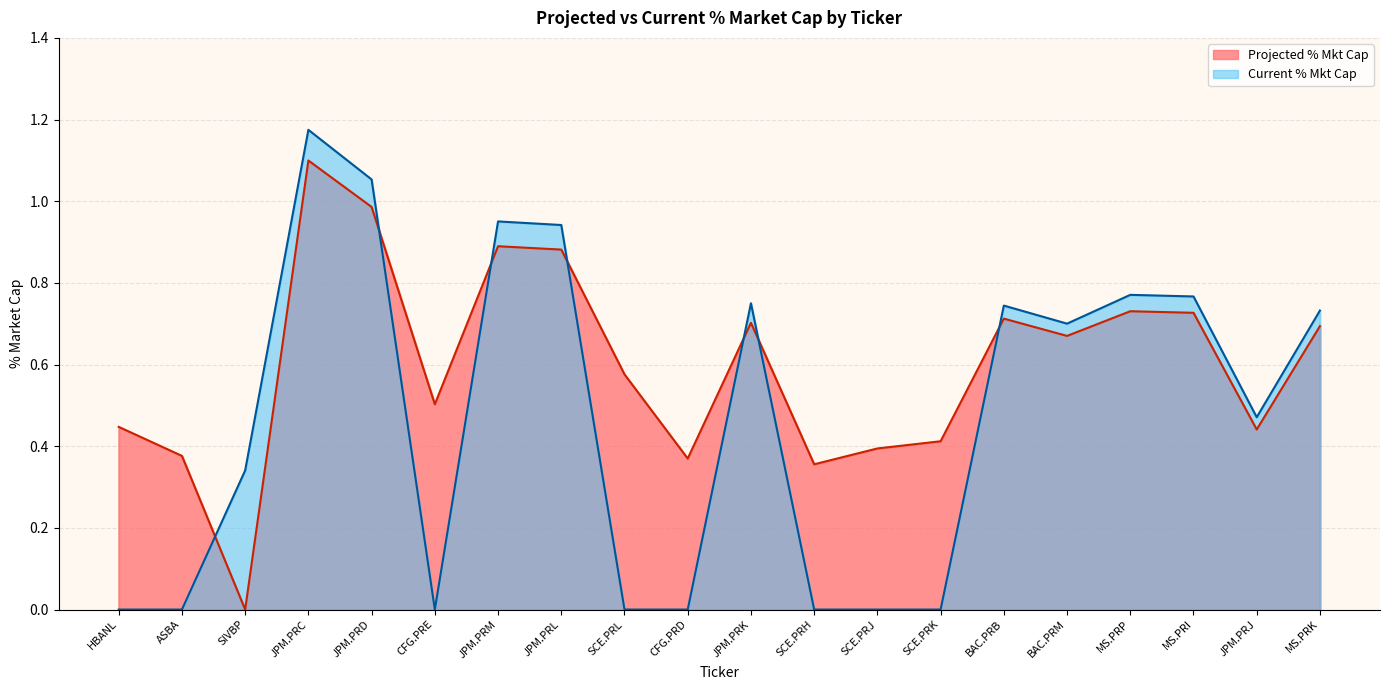

How many values in the Current % Mkt Cap series exceed 0?

12